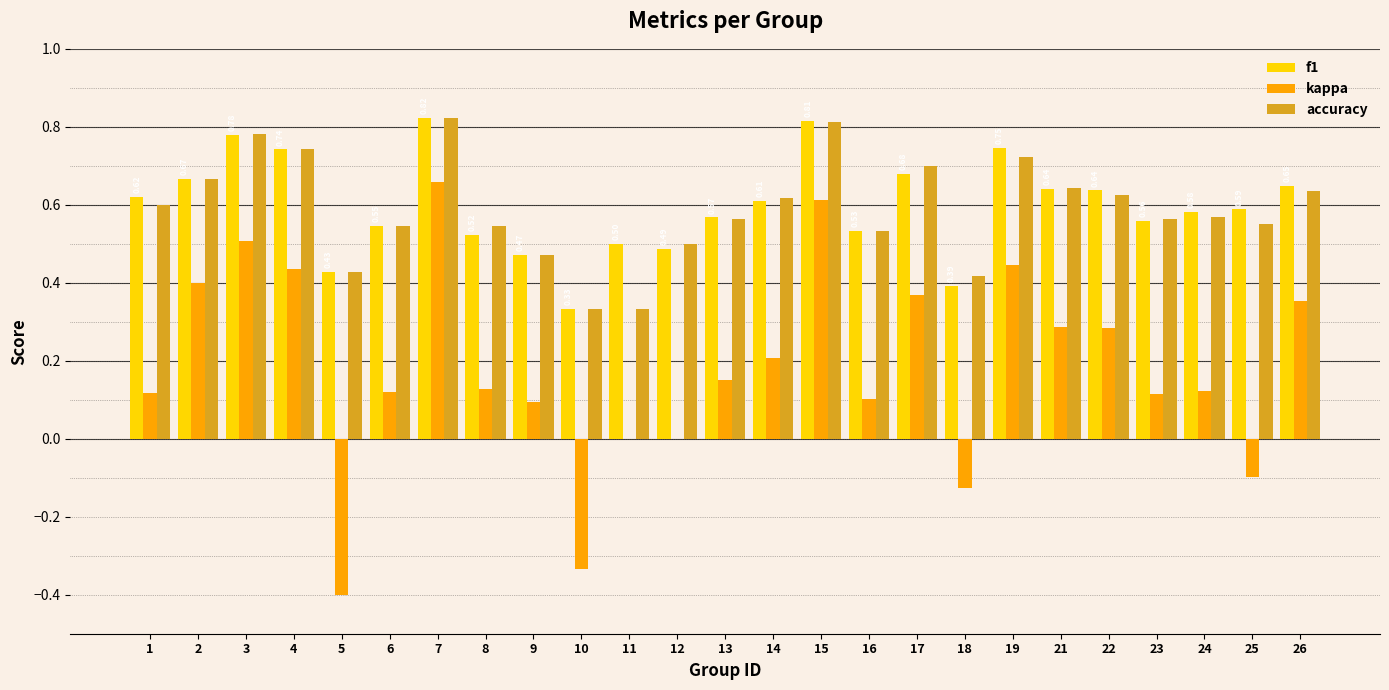

What is the total value across all series at 2?

1.7